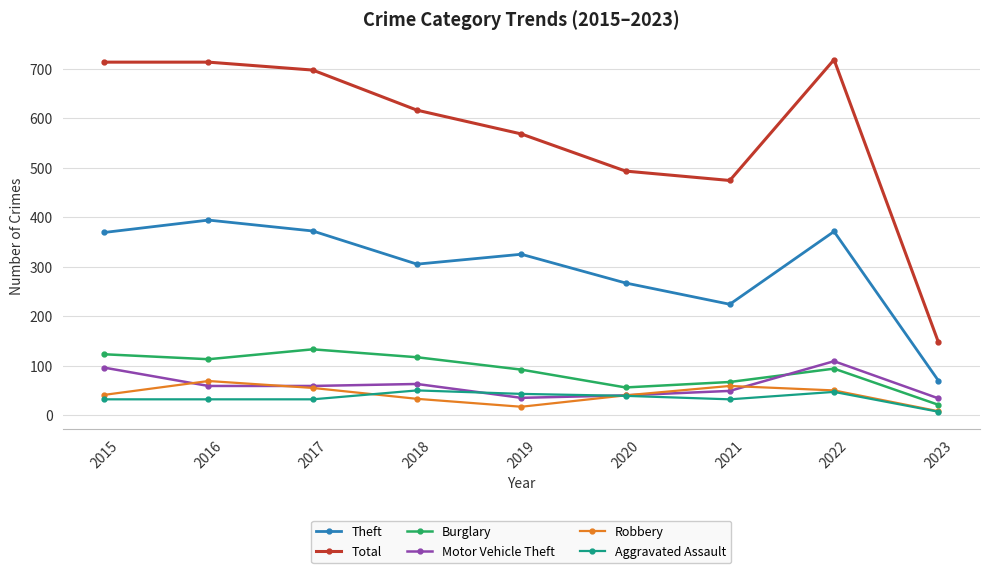

True or false: Aggravated Assault and Burglary intersect in this chart.

False